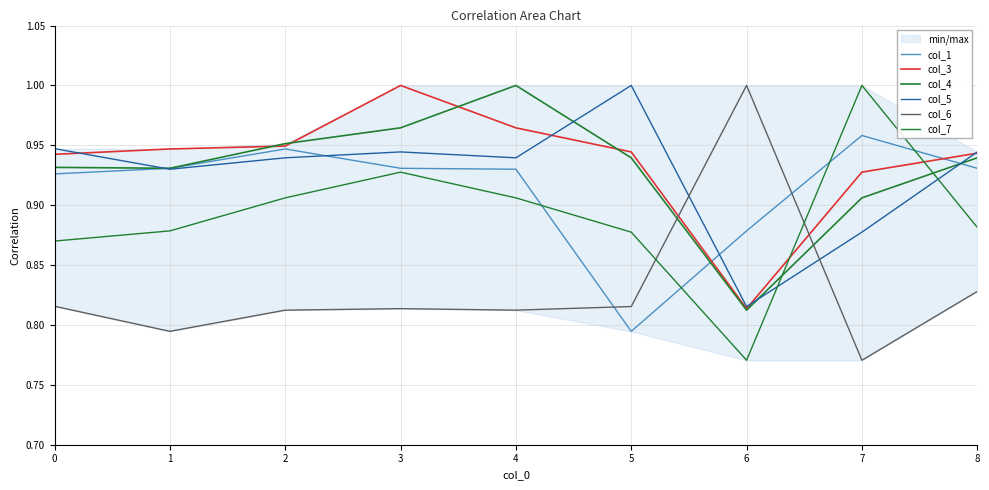

Which series has the widest spread of values?

col_6